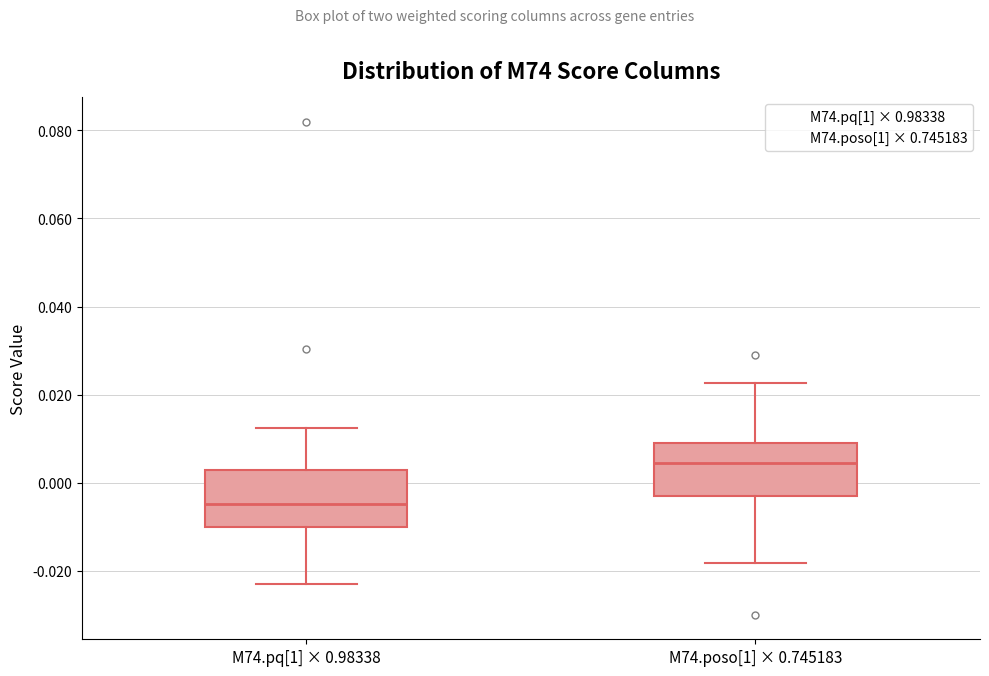

Reading left to right, transcribe this box plot: for each box, give where its median line is, the range the box spans, and where its two whiskers end, as read against the y-axis. The values are not printed on the chart, so give them approximately, as read against the axis.

M74.pq[1] × 0.98338: median -0.004, box -0.010 to 0.002, whiskers -0.024 to 0.012
M74.poso[1] × 0.745183: median 0.004, box -0.004 to 0.008, whiskers -0.018 to 0.022